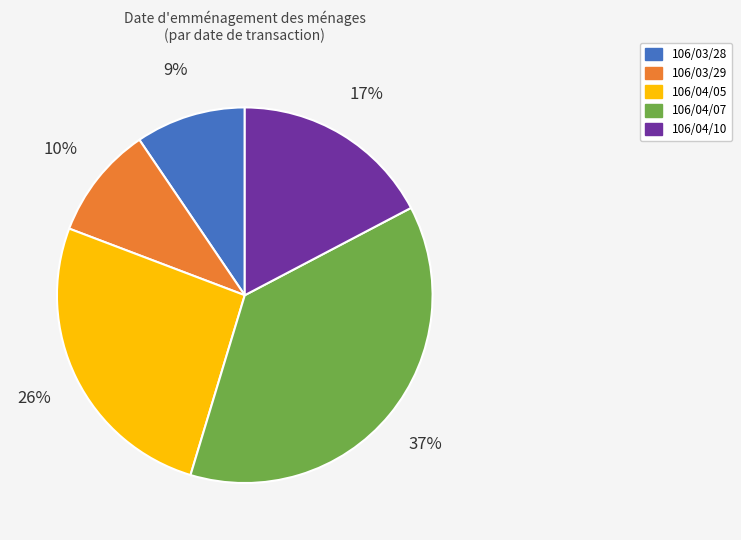

Which slice is the largest?

106/04/07